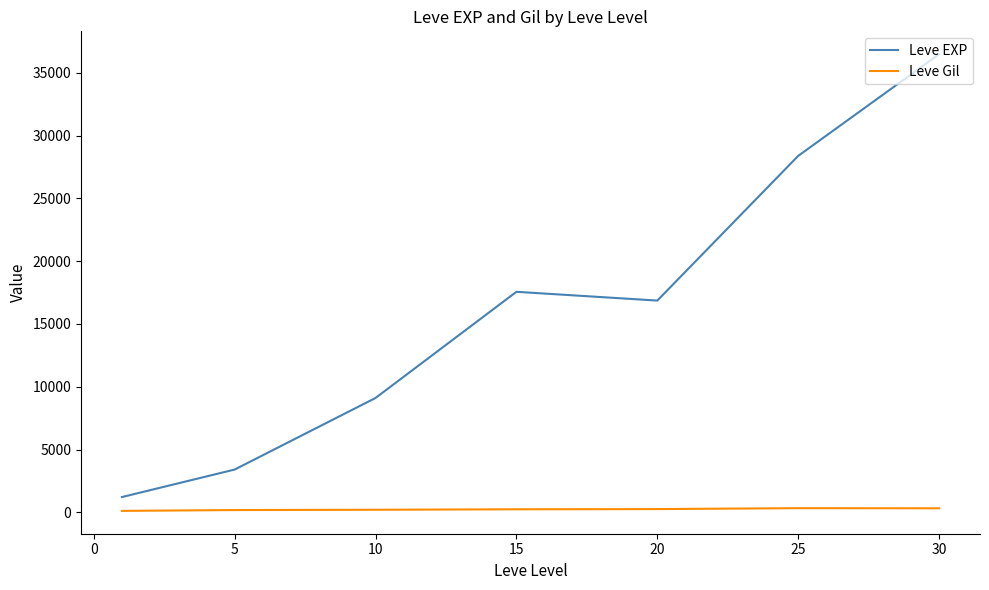

Which series has the largest range (max minus min)?

Leve EXP